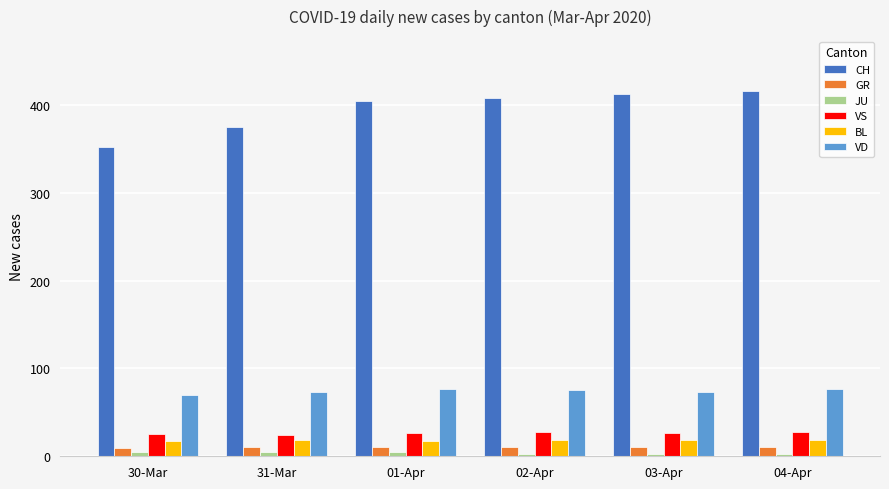

What is the approximate value of GR at 03-Apr?

10